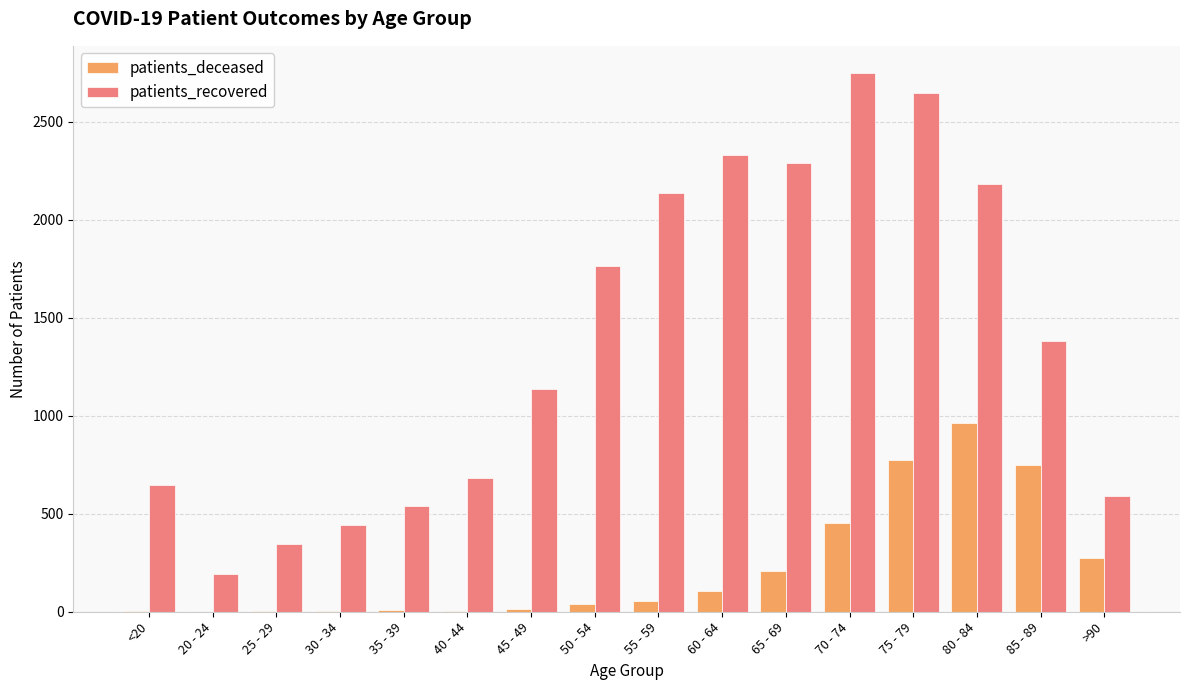

How many groups of bars are there?

16